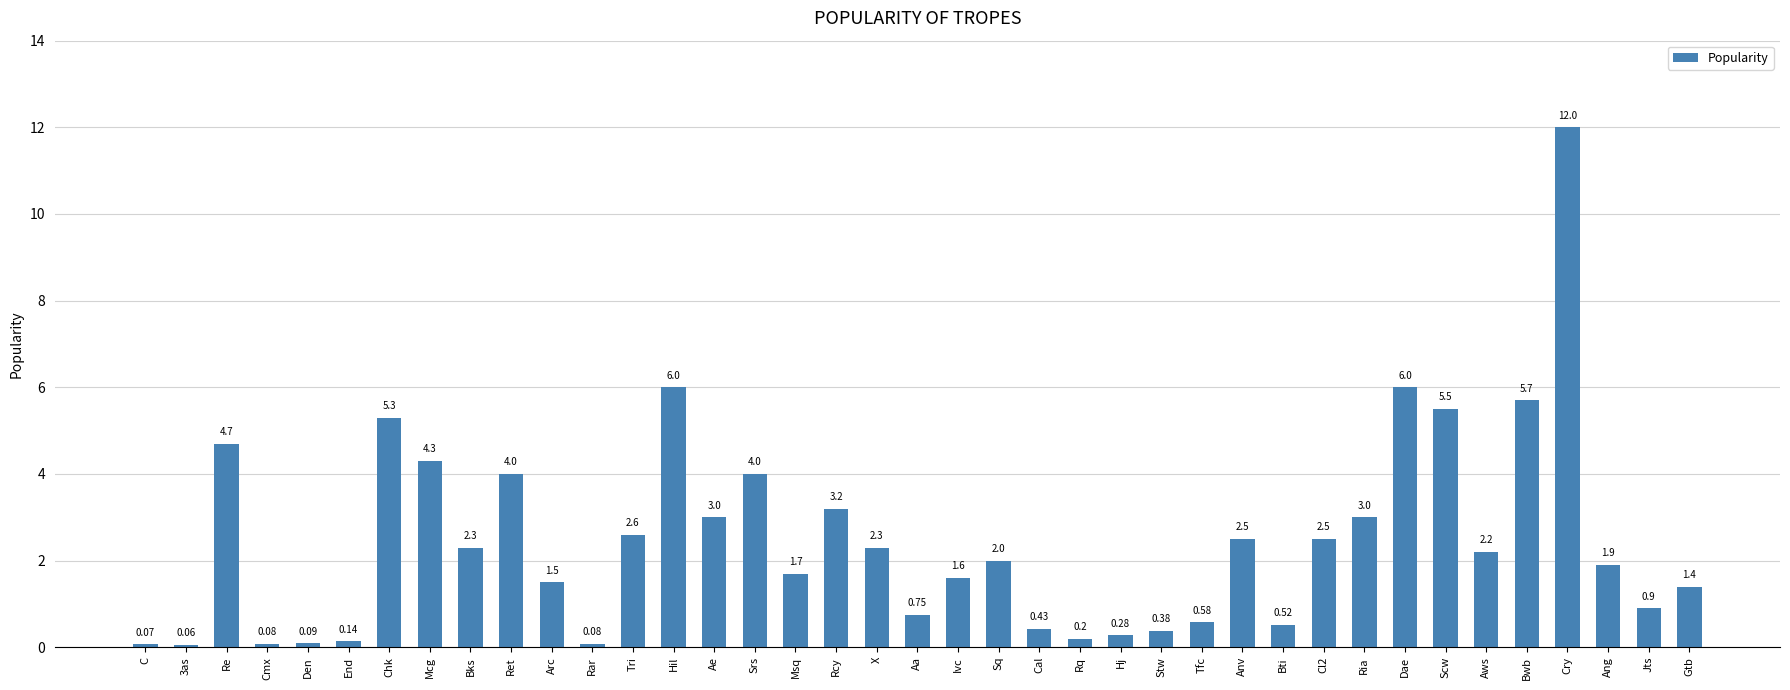

How many bars are there in total?

39